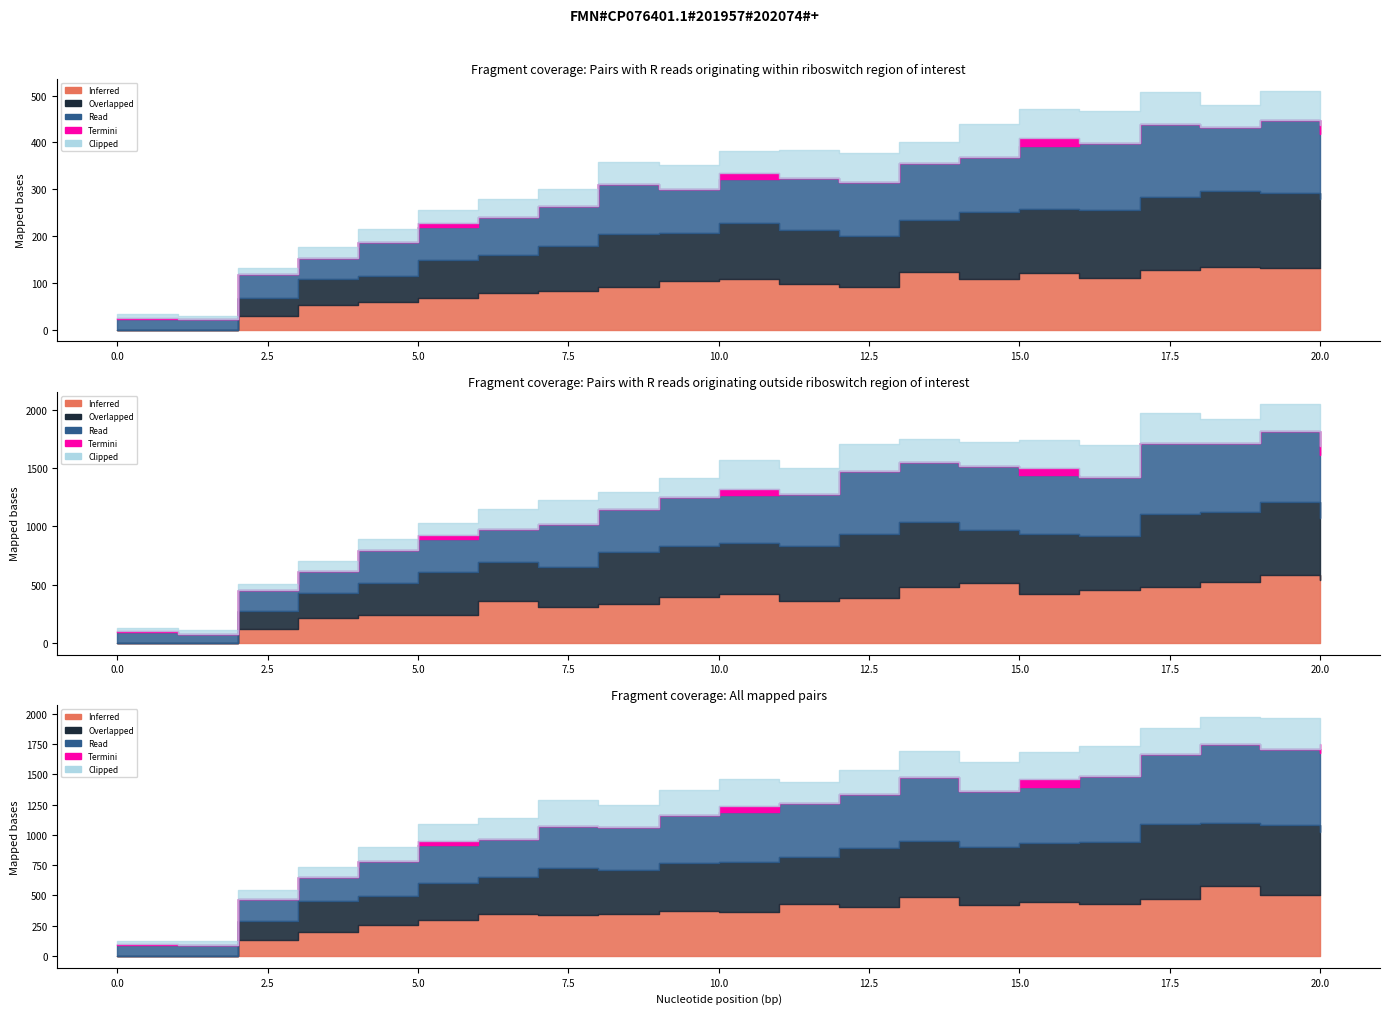

True or false: Read and Termini cross at least once.

False